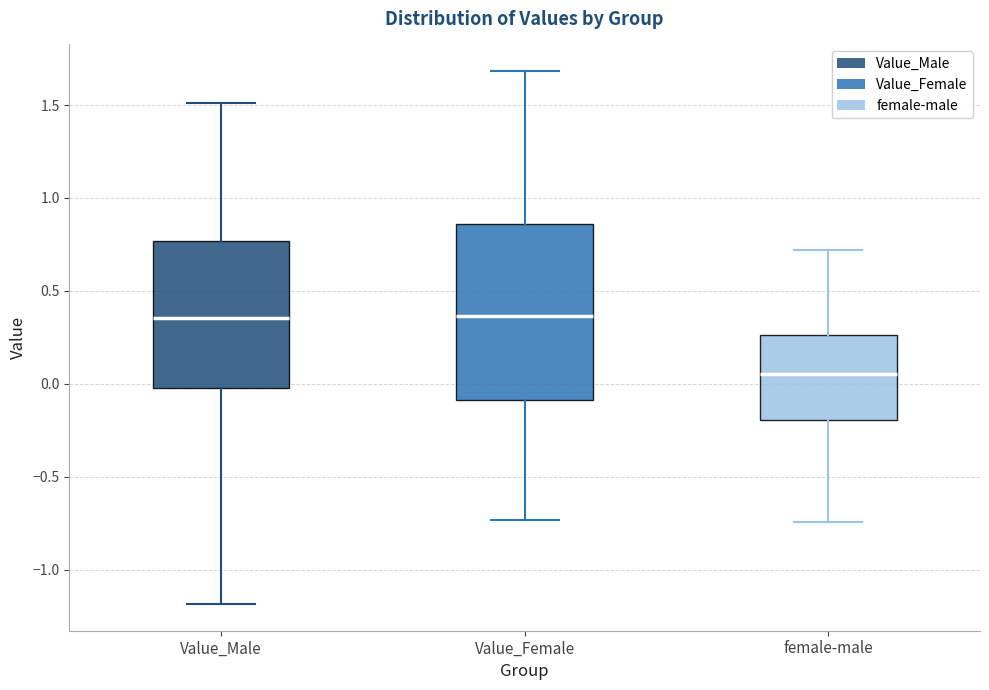

Where does the upper whisker of the box for female-male end on the y-axis? The values are not printed on the chart, so give them approximately, as read against the axis.

0.70